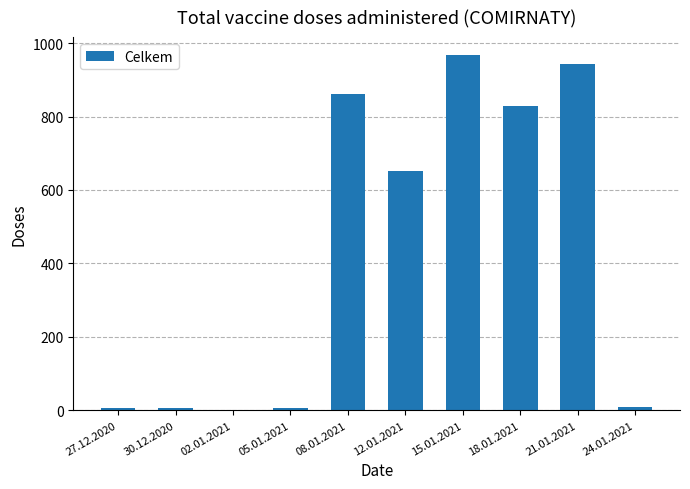

What is the change in value from 15.01.2021 to 21.01.2021?

-24